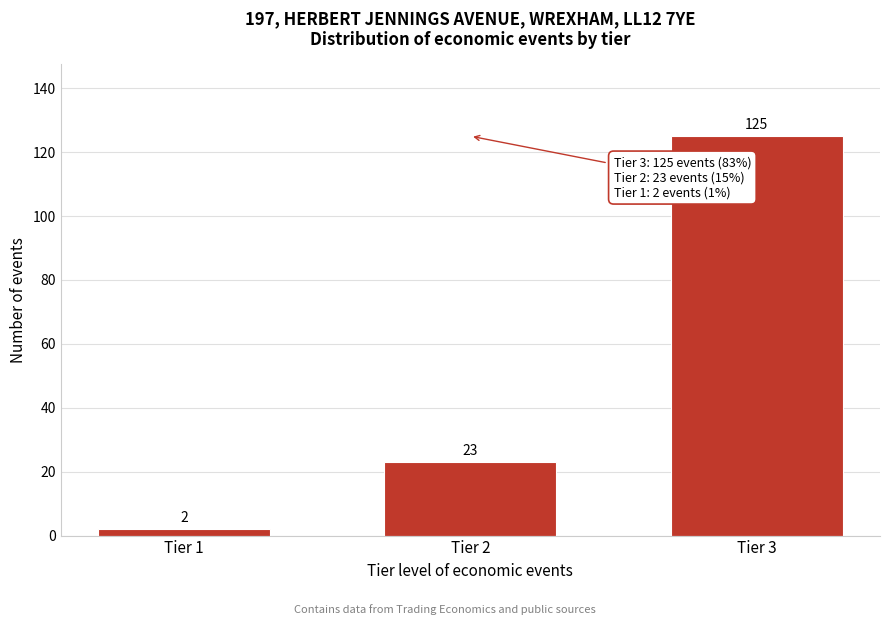

Reading right to left, what are all the values shown in this chart?

125	23	2